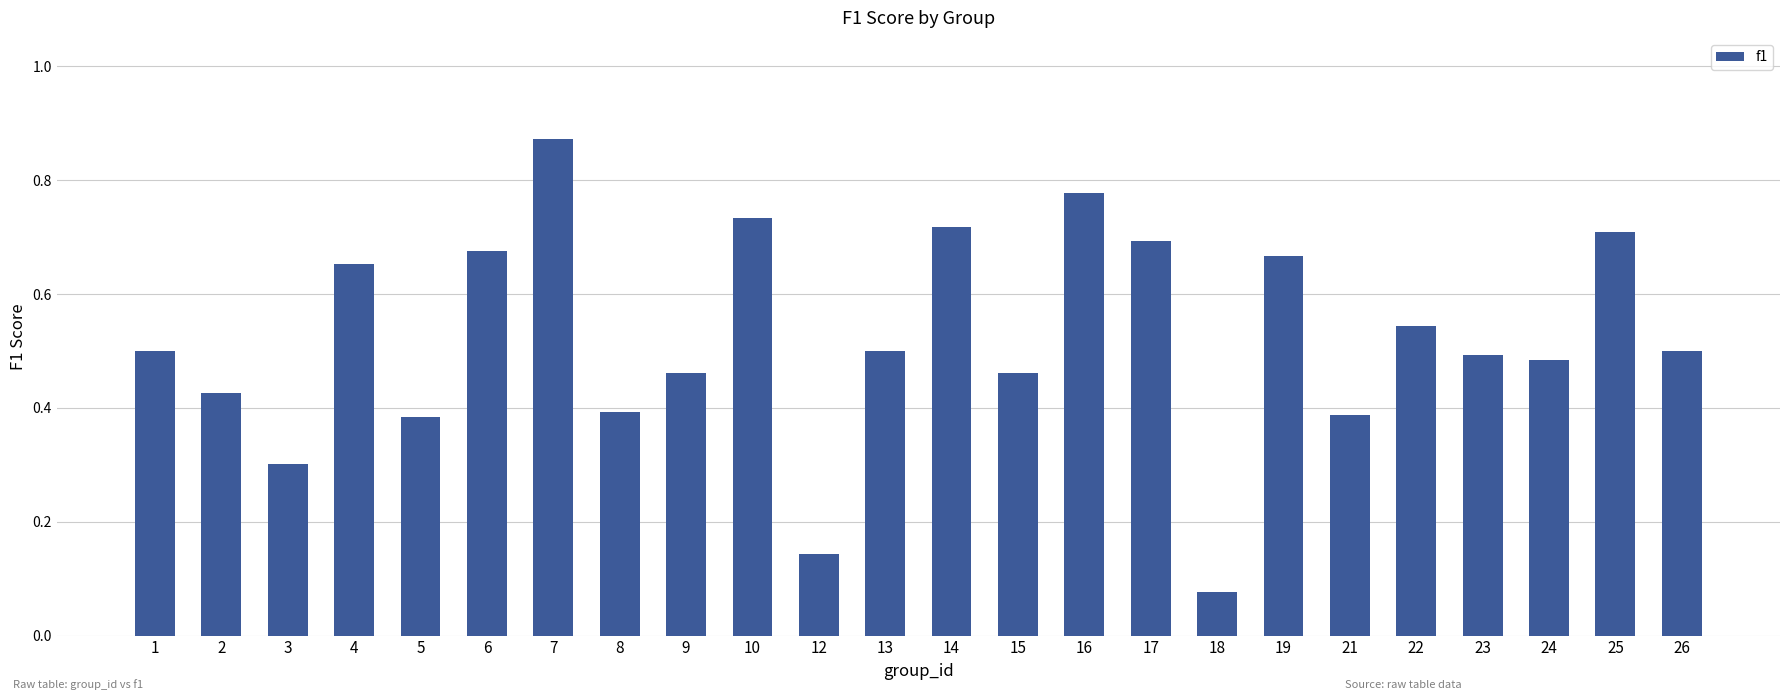

Where is the data nearest to the value 0?

18